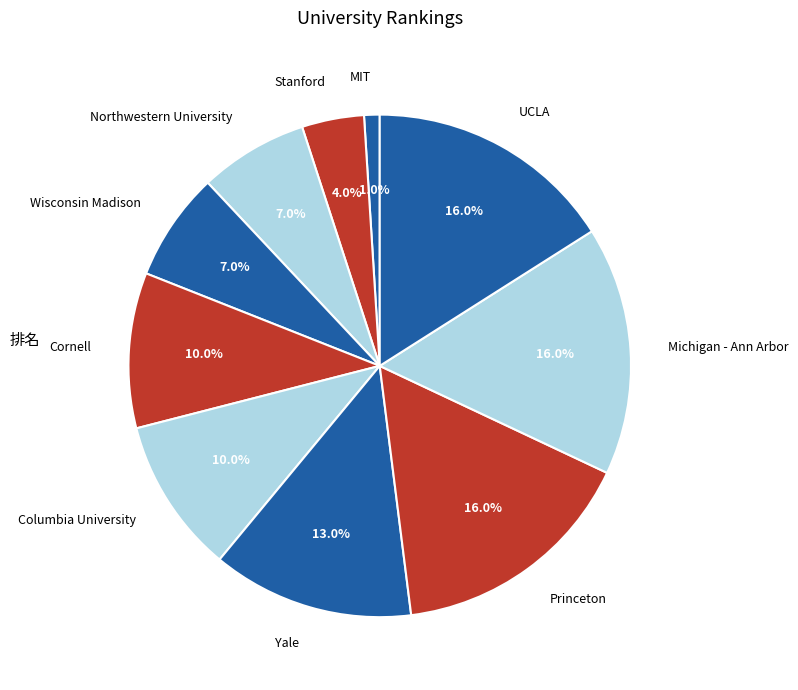

How many slices are in this pie chart?

10